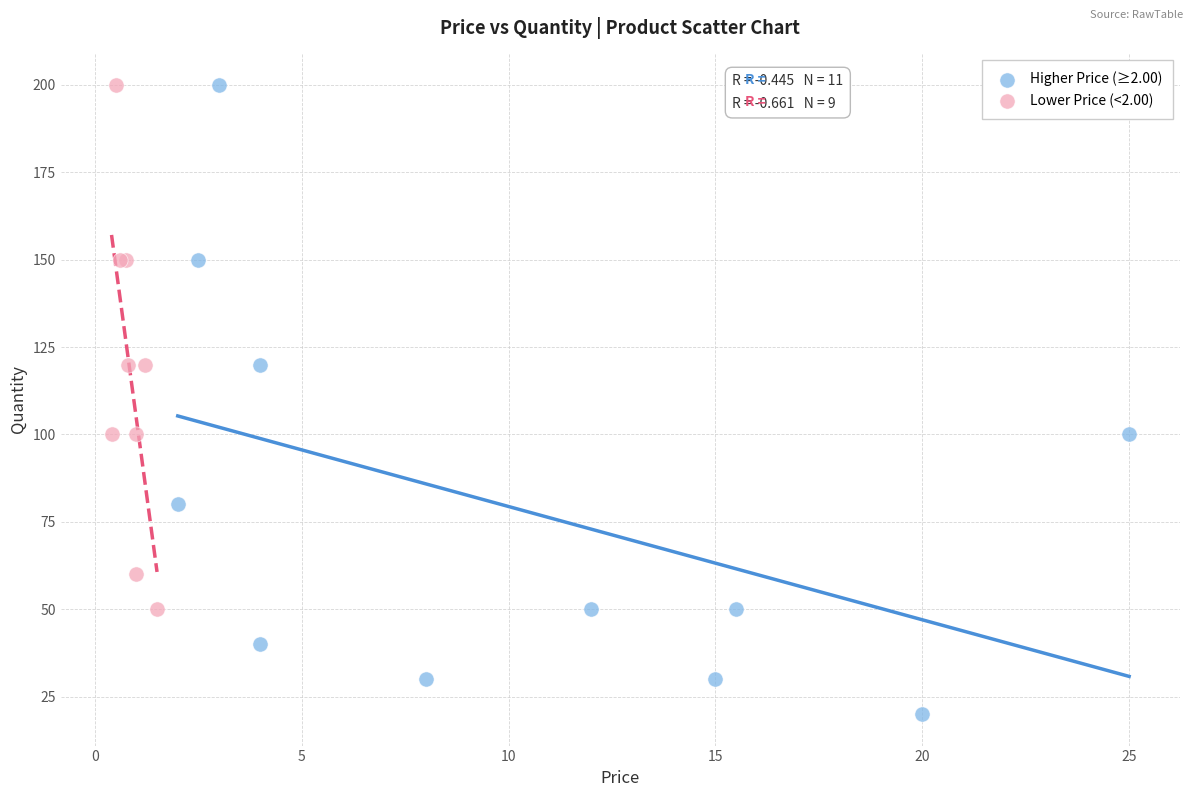

Which series has the largest Y range (max minus min)?

Higher Price (≥2.00)